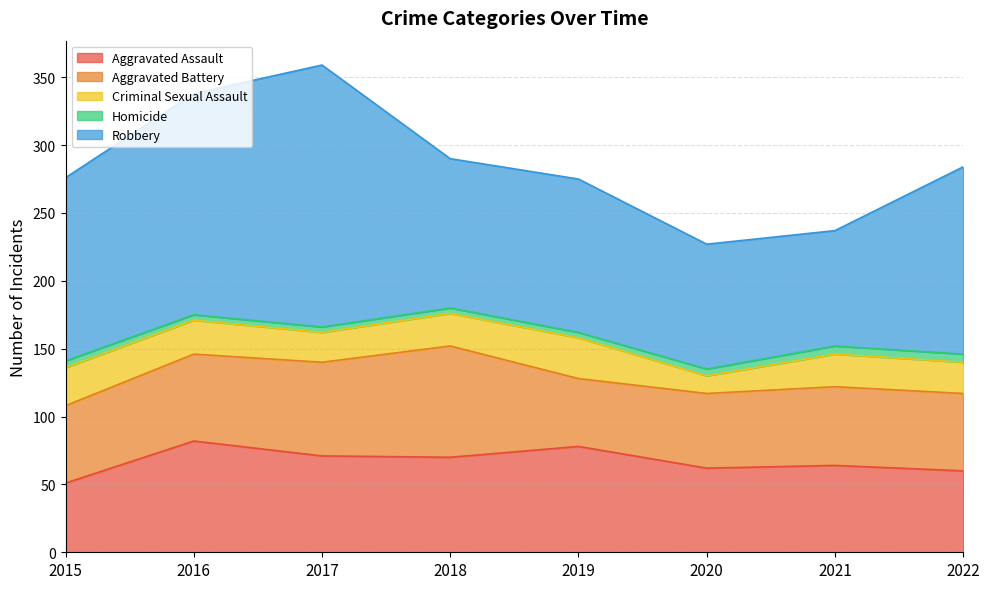

What are all the series names shown in the legend?

Aggravated Assault, Aggravated Battery, Criminal Sexual Assault, Homicide, Robbery